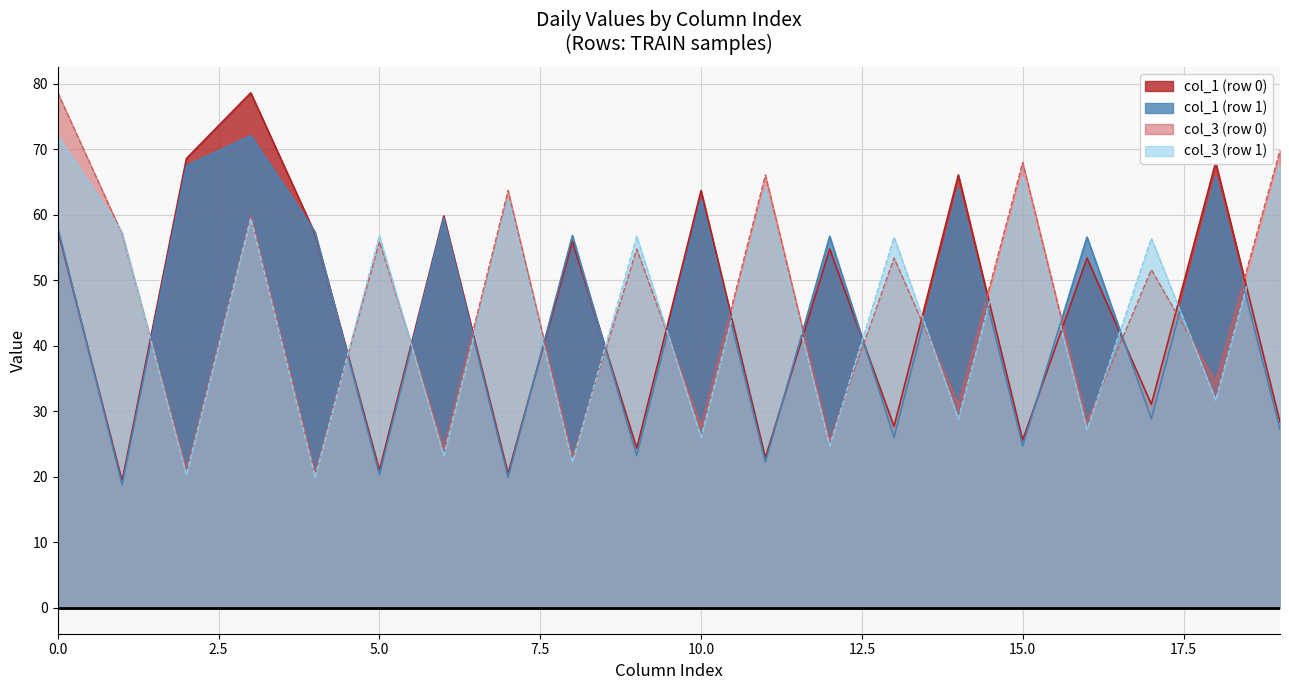

At how many categories does at least one series exceed 37?

20